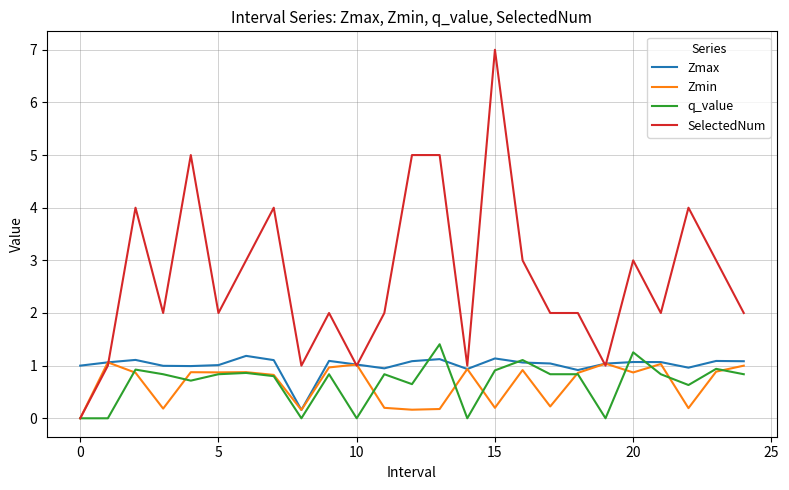

Which series has the largest total across all categories?

SelectedNum